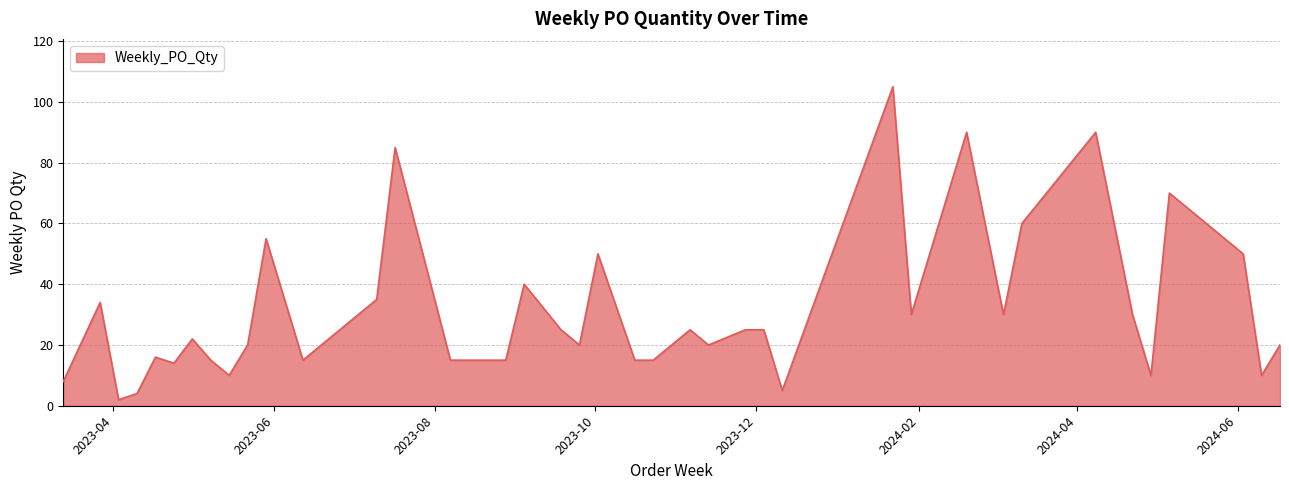

True or false: the data has more than 0 interior local peaks.

True